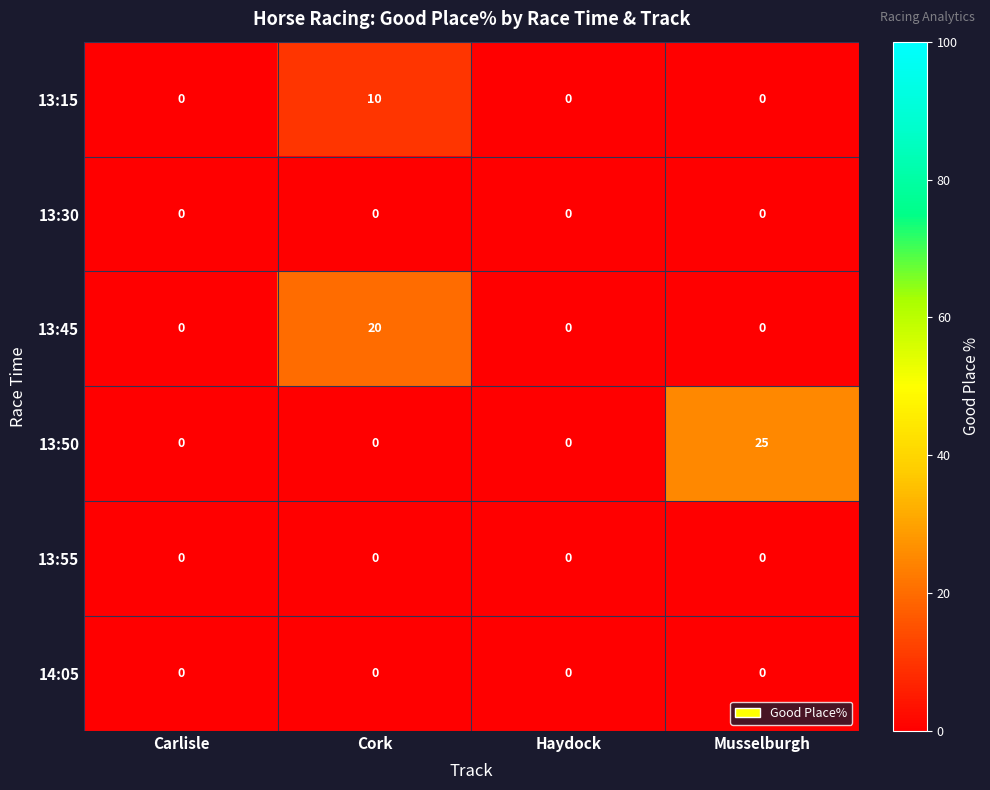

Is it true that 13:45 equals 32 at Cork?

False